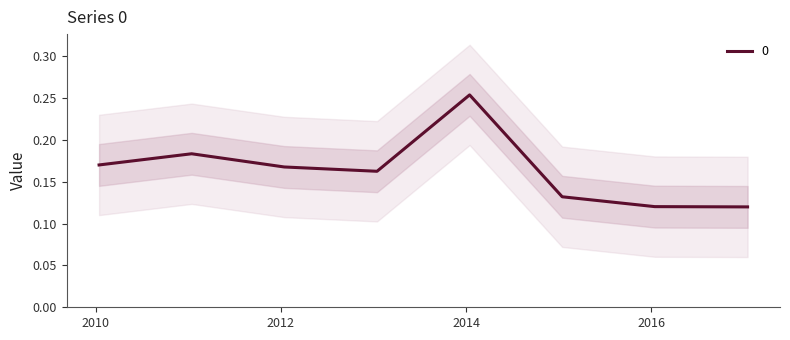

What is the sum of all values?

1.3